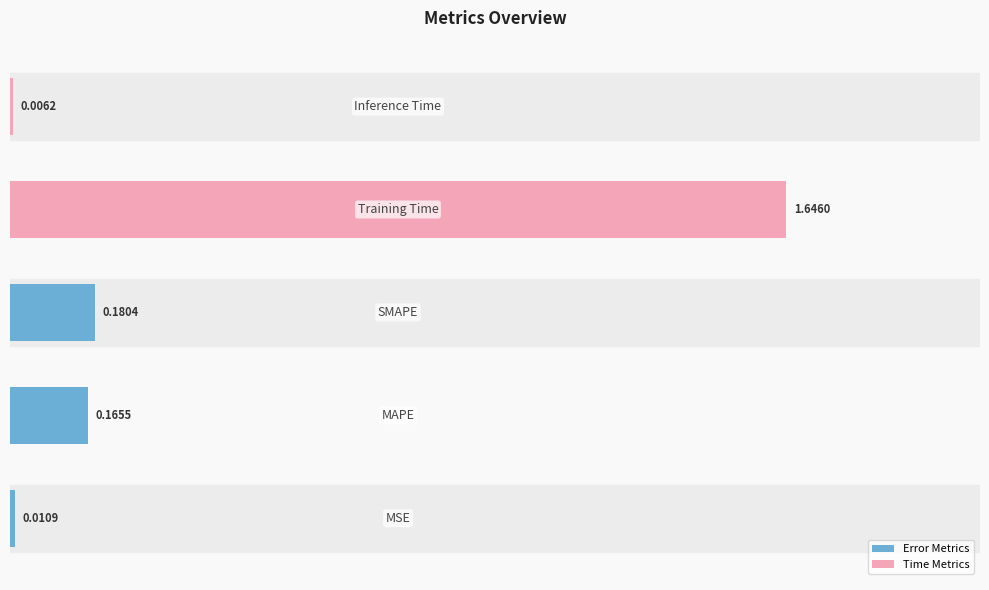

What is the average value?

0.4